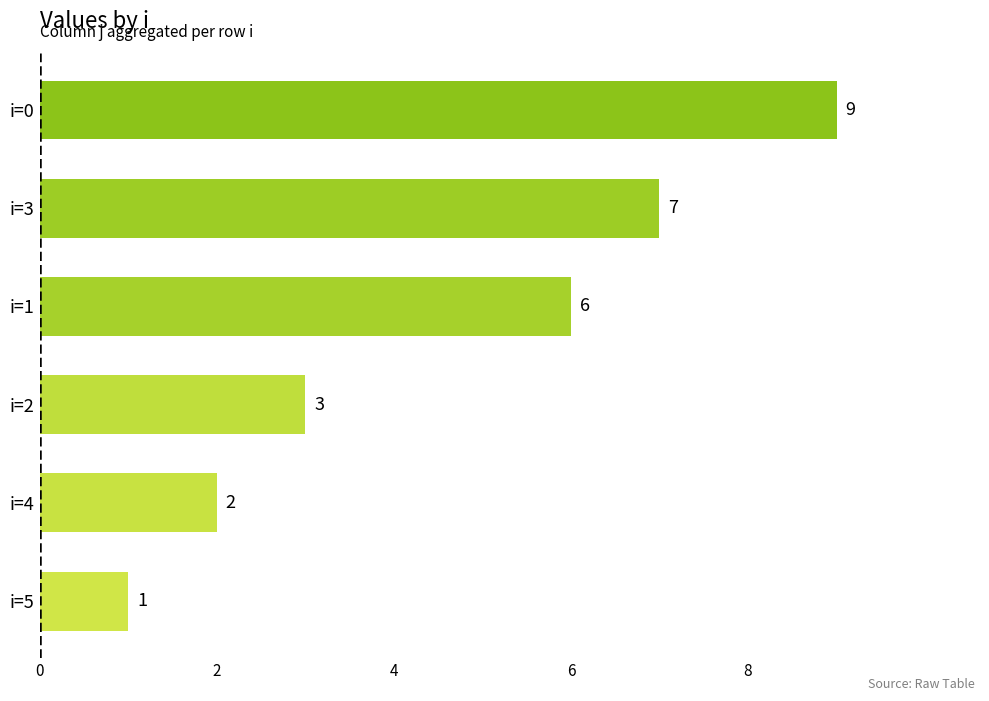

Where is the data nearest to the value 5?

i=1